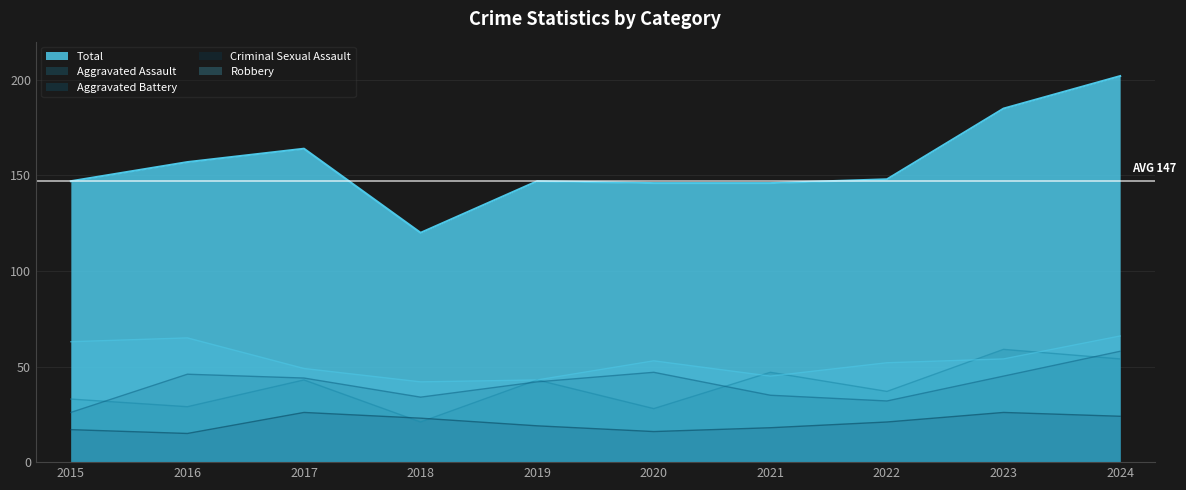

True or false: Aggravated Battery and Robbery cross at least once.

False